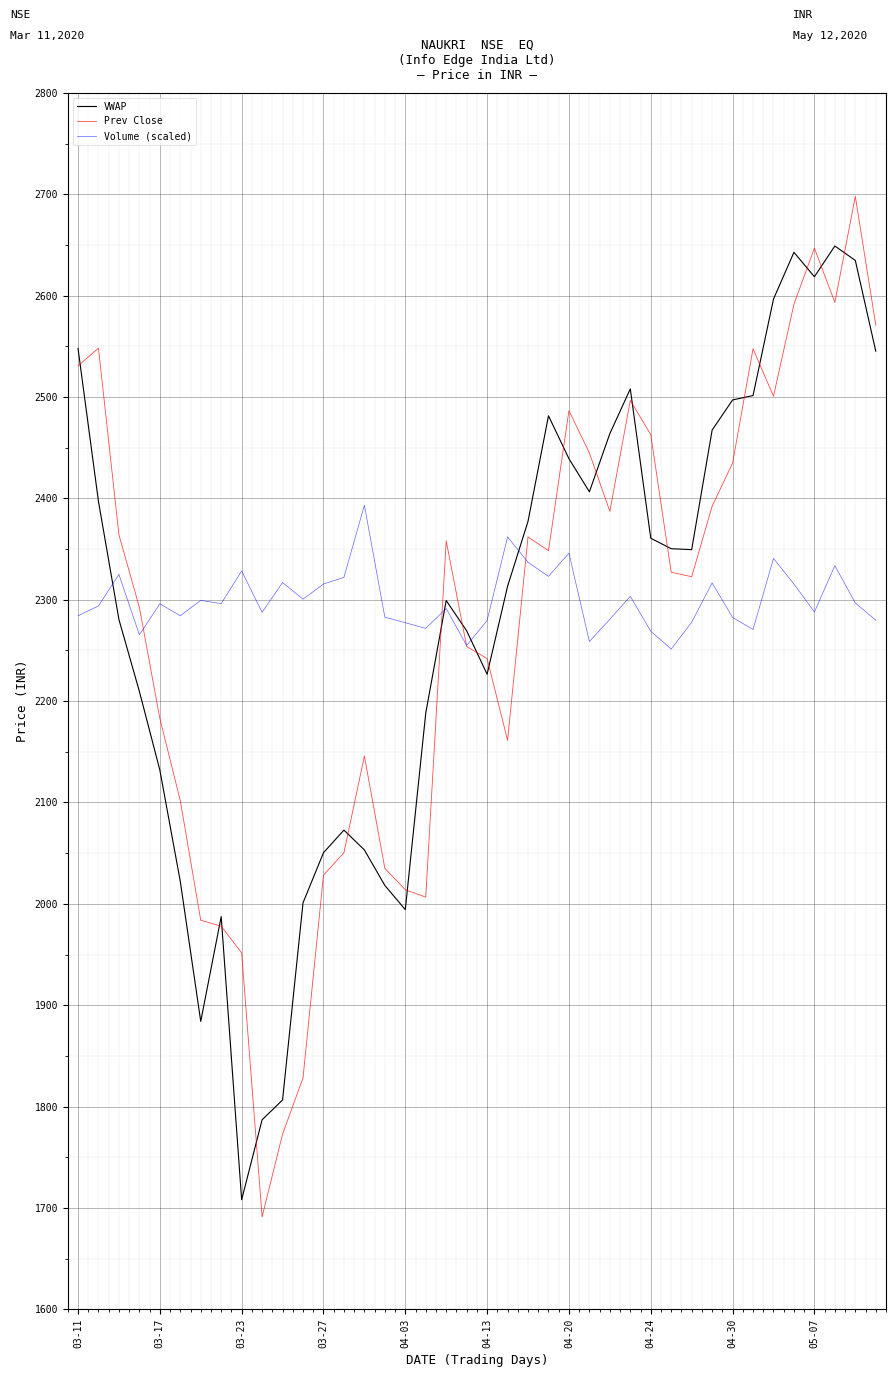

What is the maximum value for VWAP?

2649.0